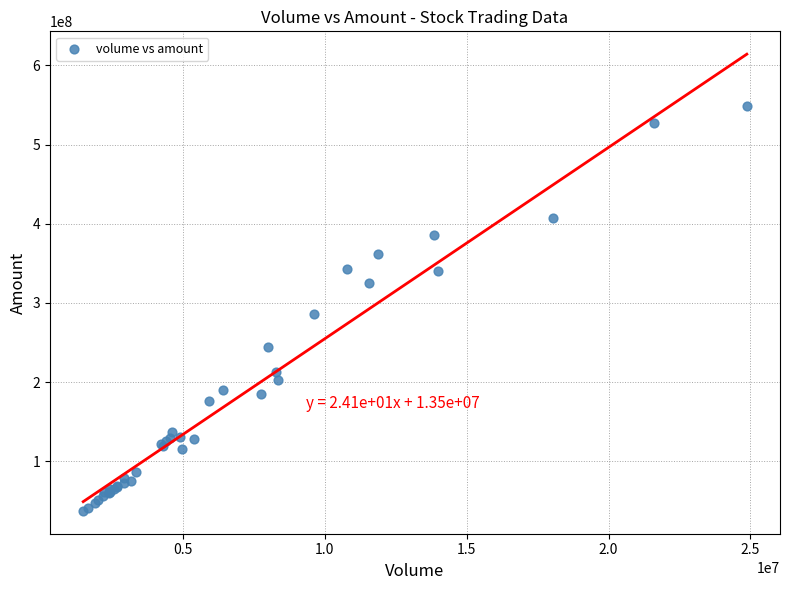

What Y value in the scatter plot is closest to 293191552?

286337984